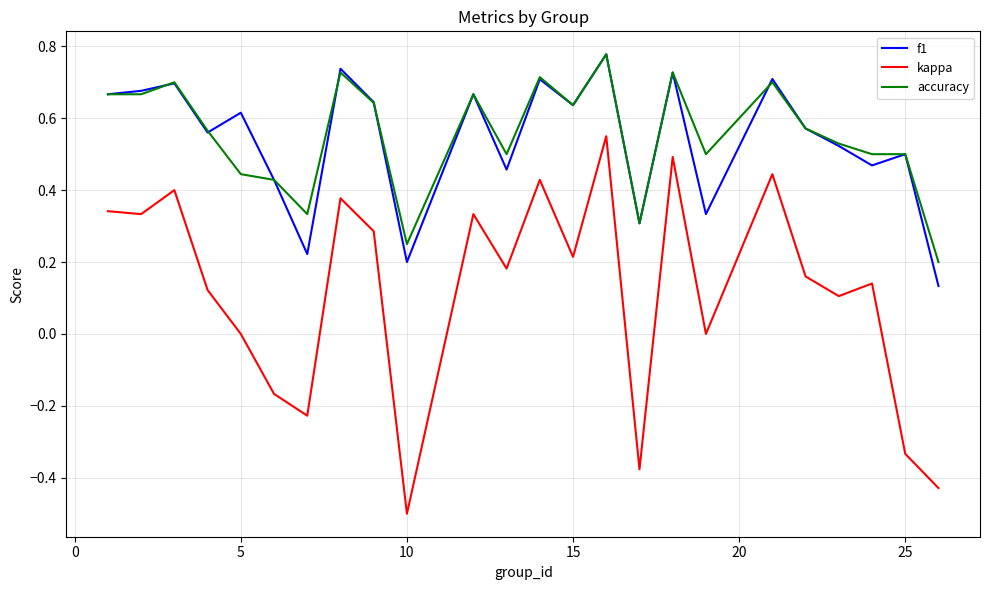

True or false: f1 and kappa intersect in this chart.

False